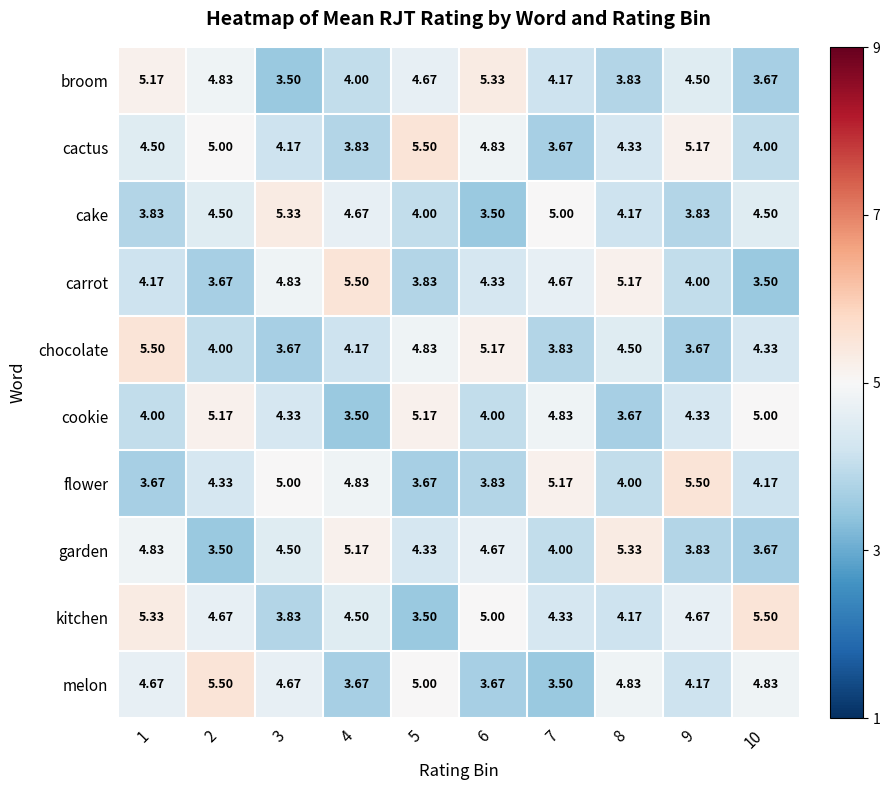

Is the value of garden at 8 greater than the value of cake at 6?

Yes